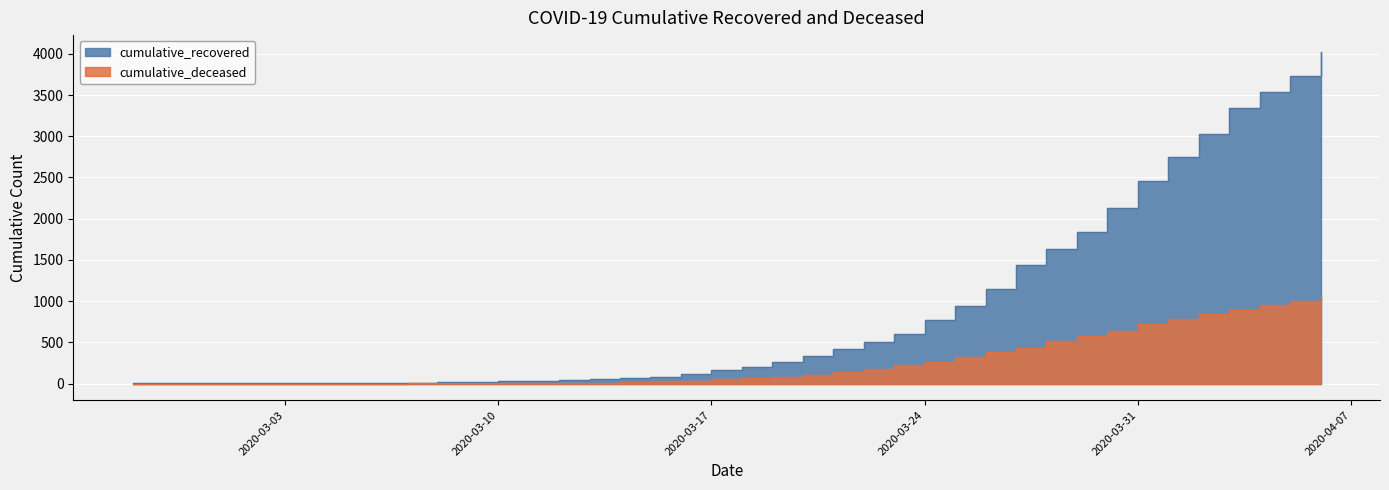

At 2020-03-20, list the series in order from largest to smallest.

cumulative_recovered, cumulative_deceased